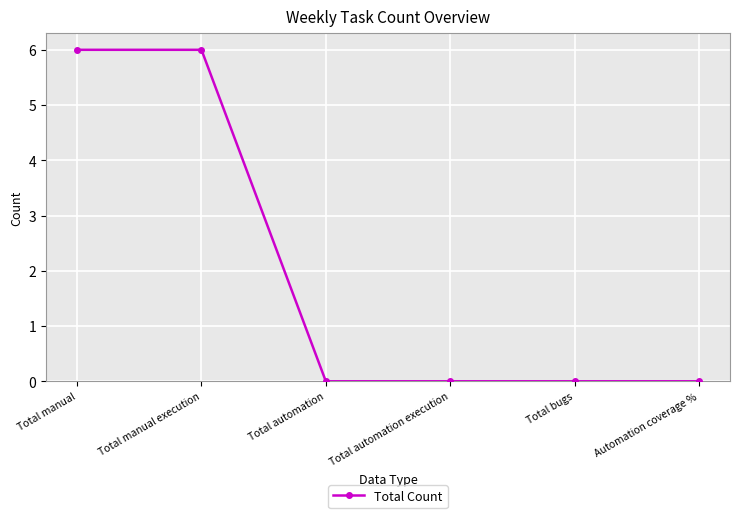

True or false: the data has more than 2 interior local peaks.

False